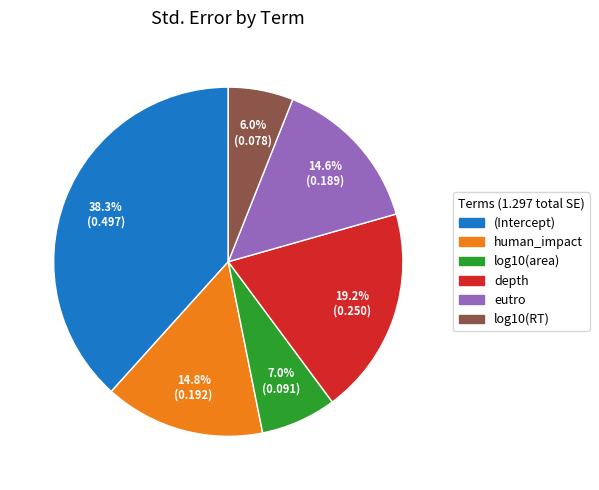

Which slice is the largest?

(Intercept)